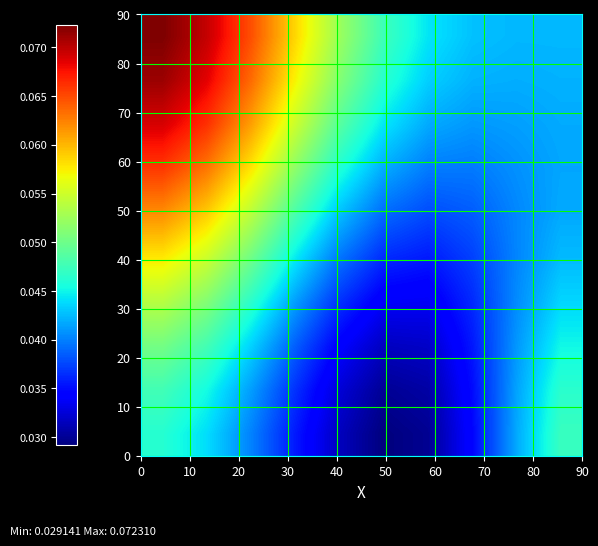

How many categories are shown in the chart?

10